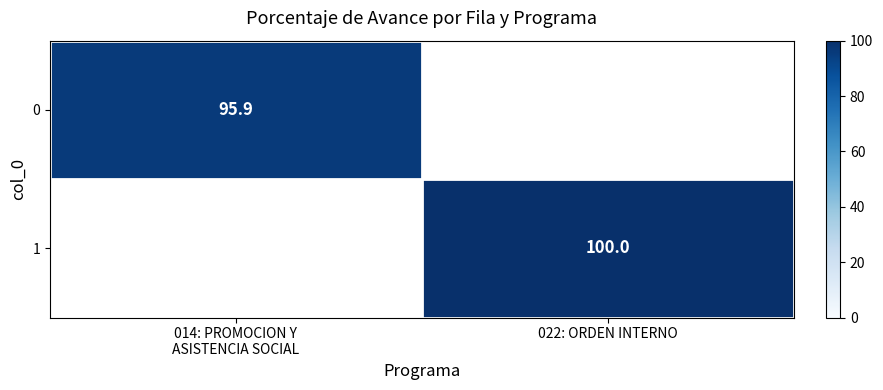

The value of 1 at 022: ORDEN INTERNO is 21.4. True or false?

False